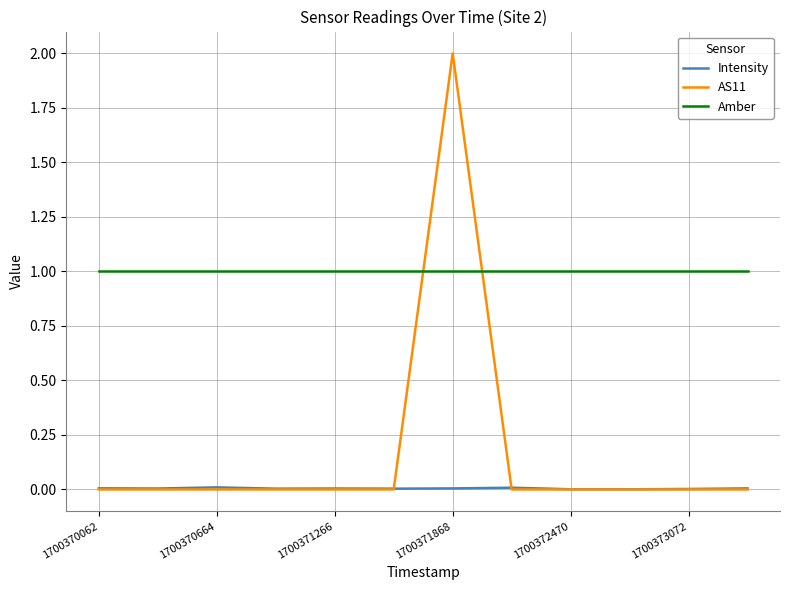

What is the maximum value shown in the chart?

2.0